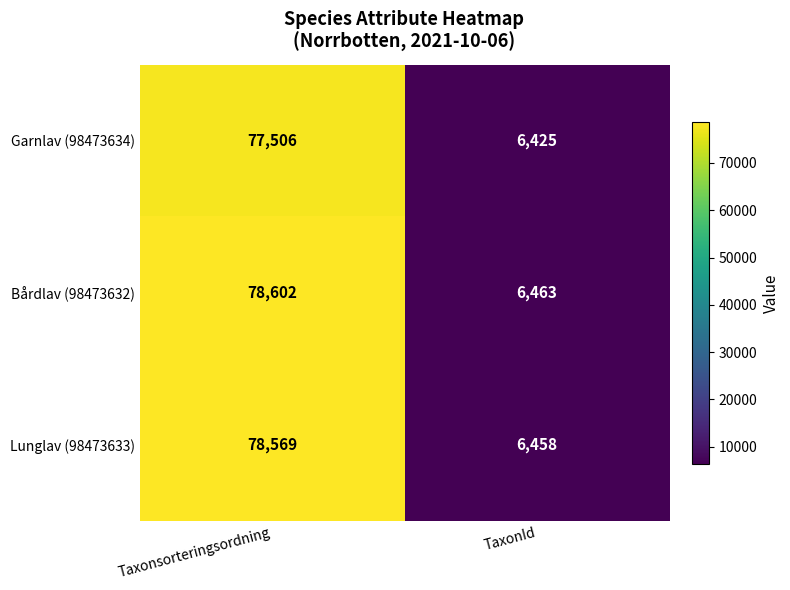

At how many categories does at least one series exceed 13117?

1